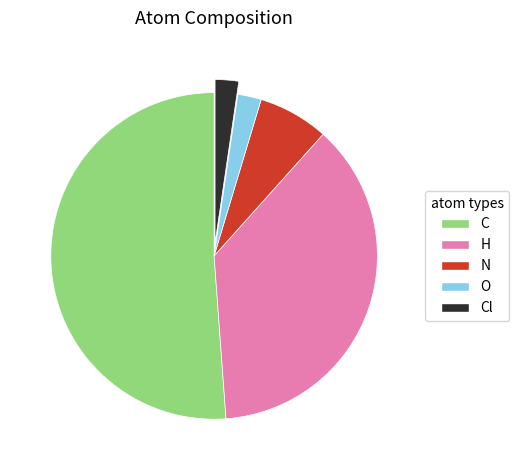

Do N and H together represent more than half of the pie?

No